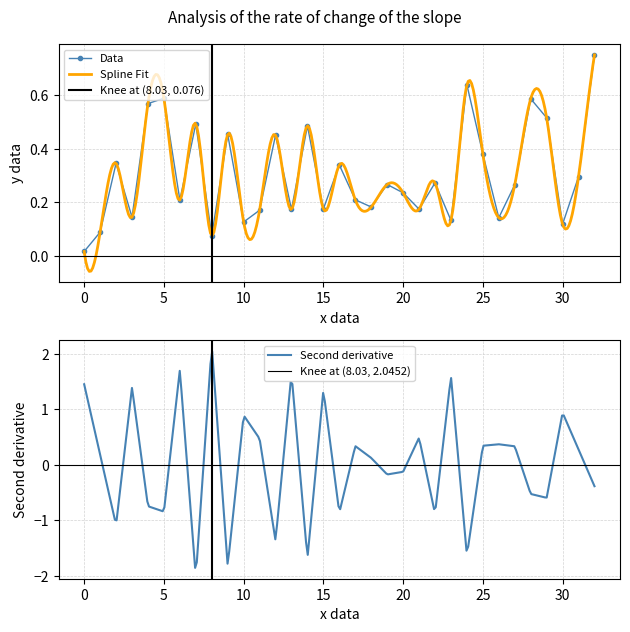

Is it true that Data equals 0.4 at 20?

False